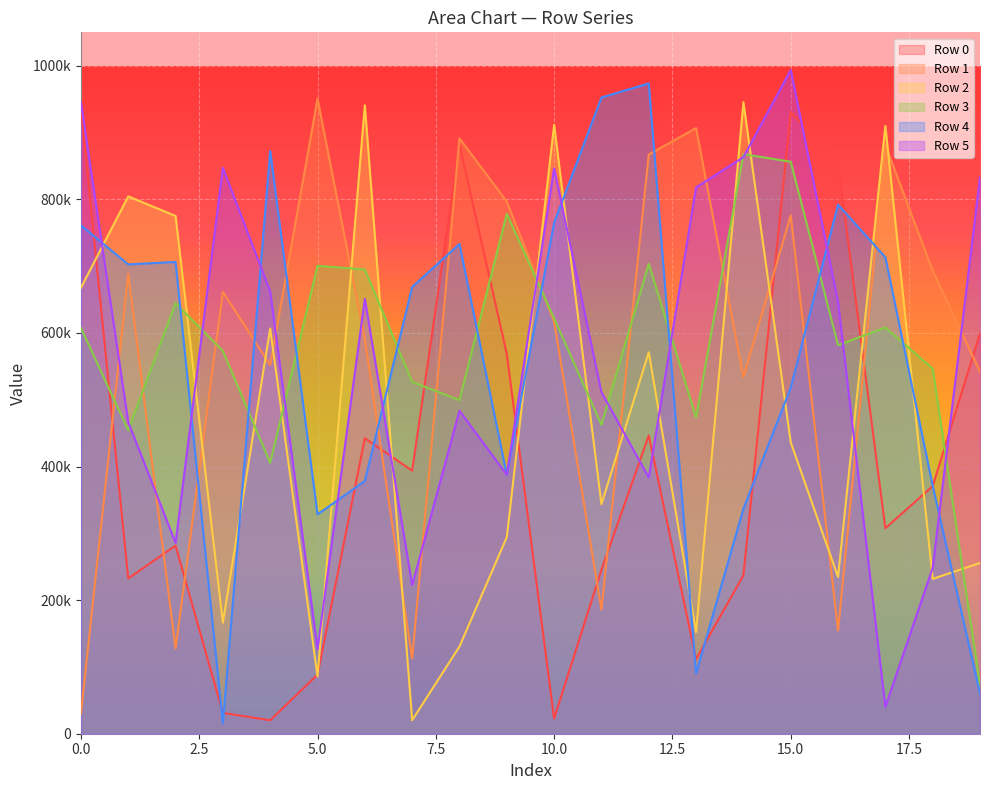

What is the smallest value displayed?

15620